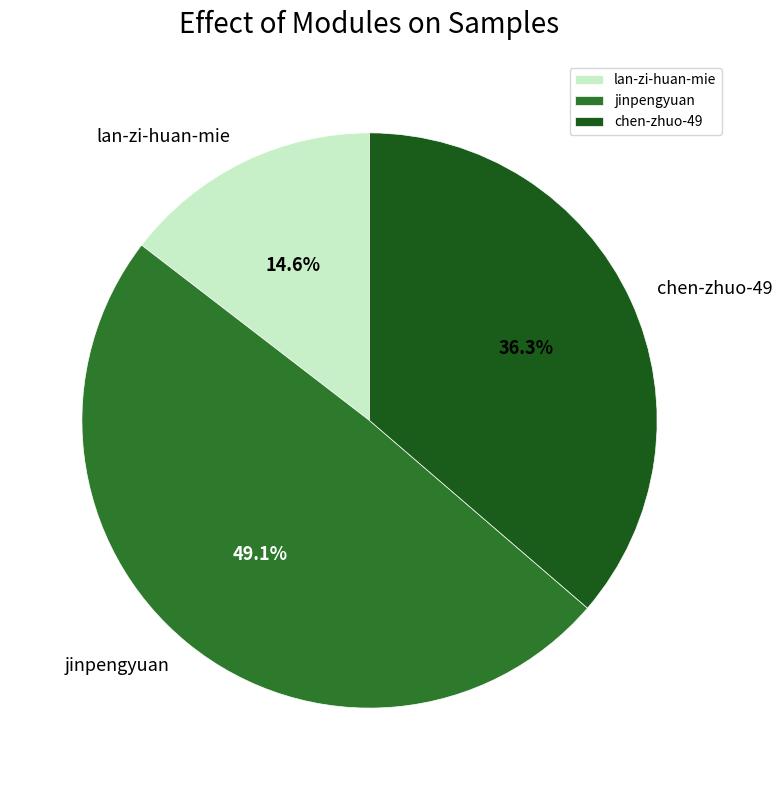

What portion of the pie excludes jinpengyuan?

50.9%